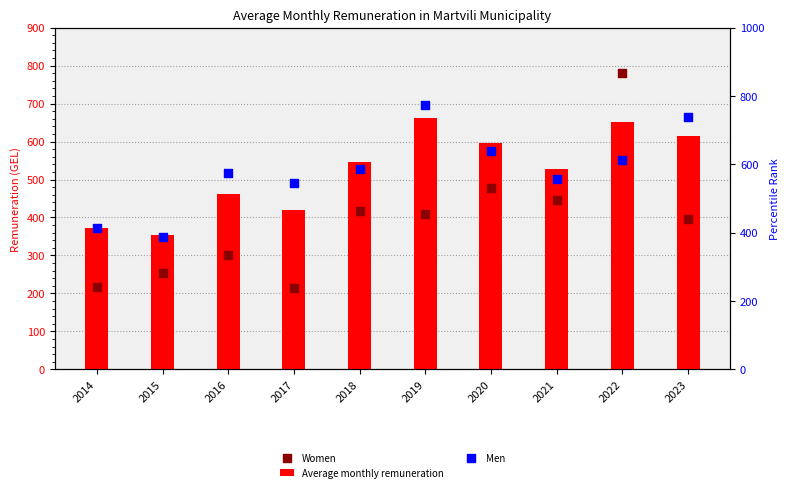

Which series has the largest Y range (max minus min)?

Women